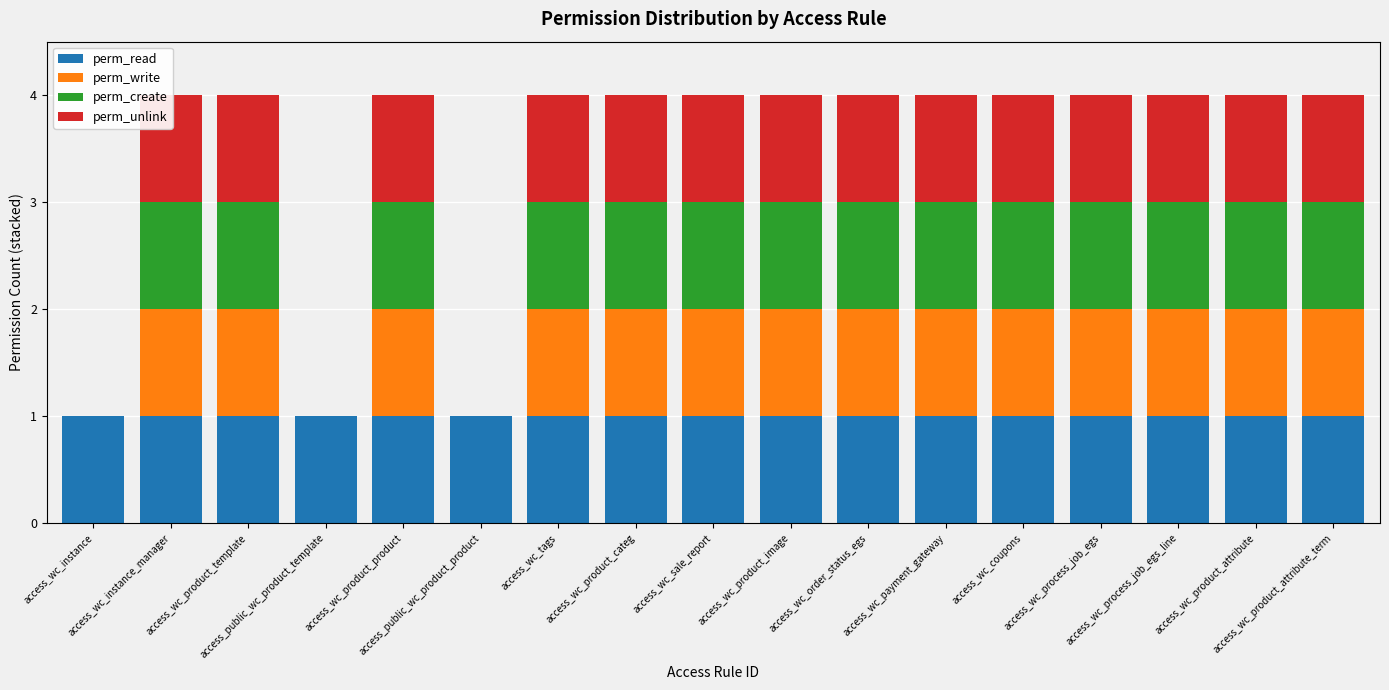

How many data points does each series have?

17